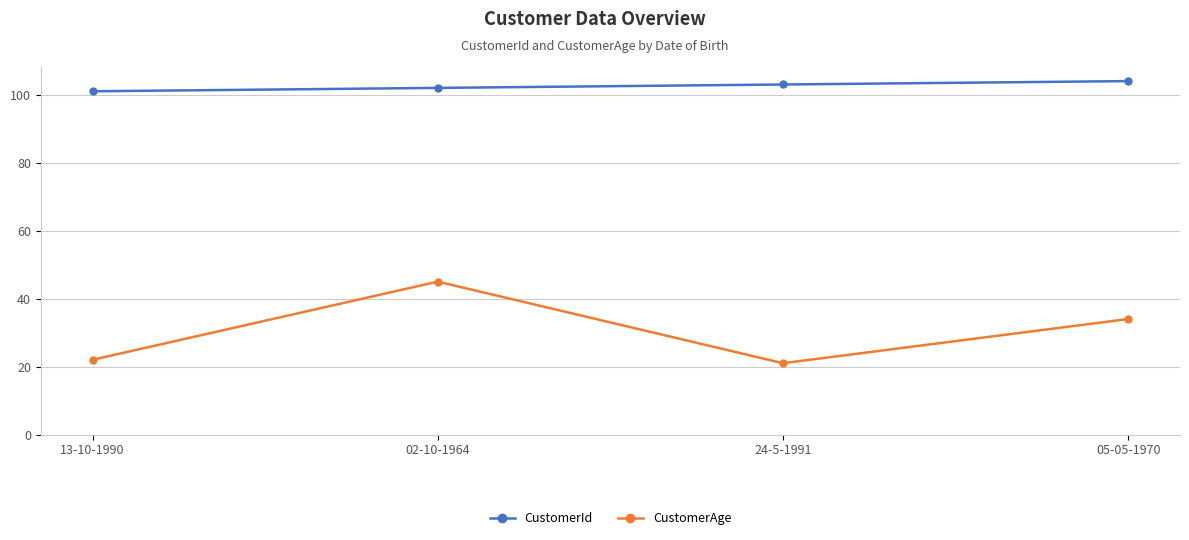

At which label does CustomerId reach its peak?

05-05-1970